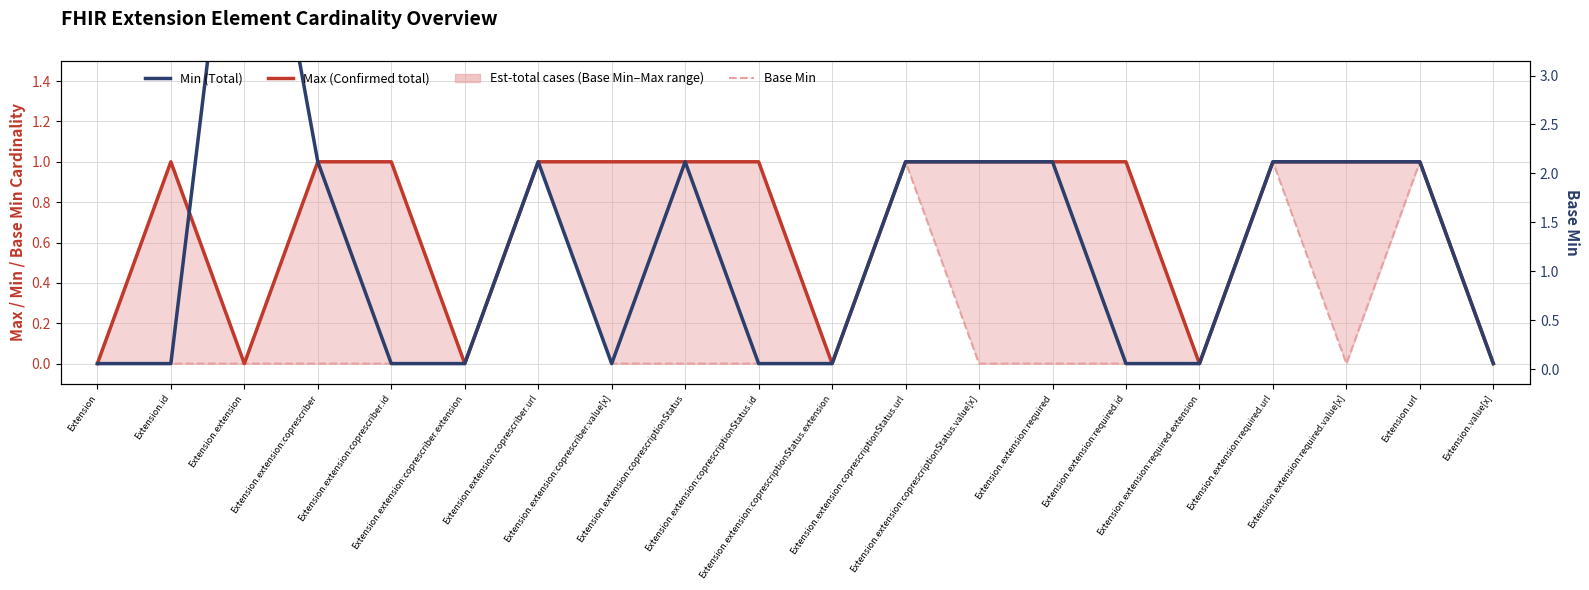

Where is the first local minimum for Base Min?

Extension.extension:required.value[x]